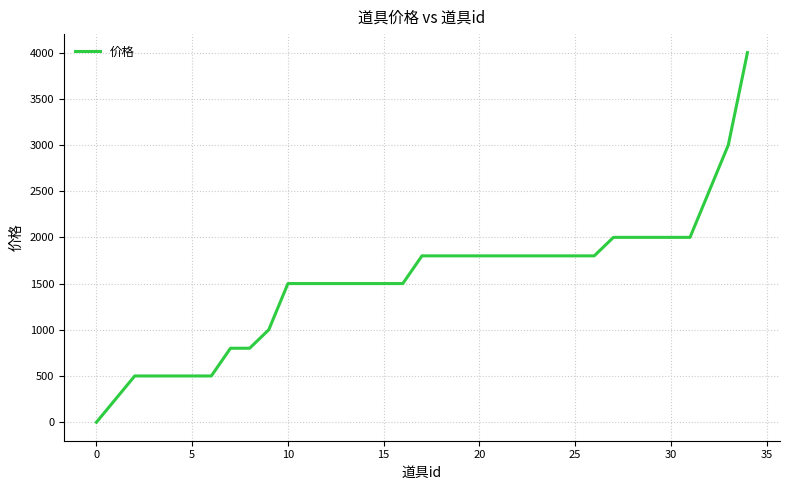

What is the maximum value shown in the chart?

4000